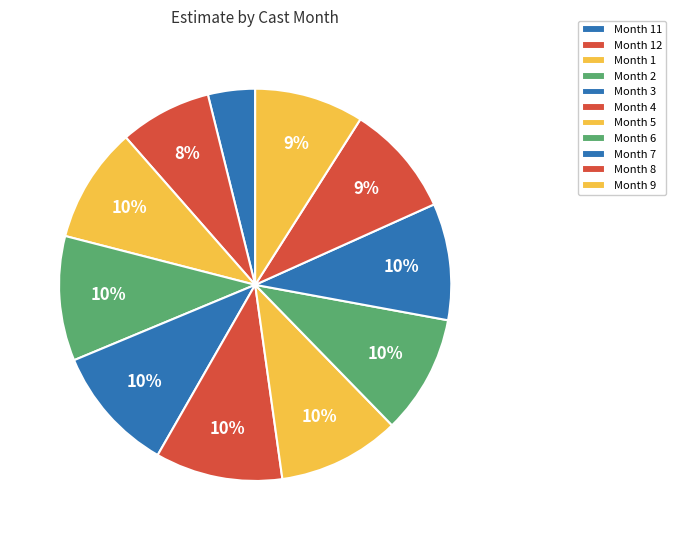

To the nearest percent, what is the difference between the largest and smallest slice percentages?

7%